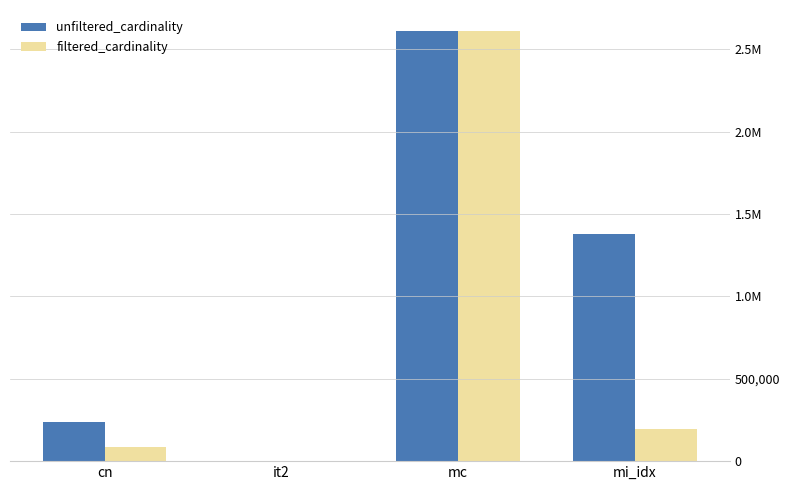

Does the chart contain stacked bars?

No